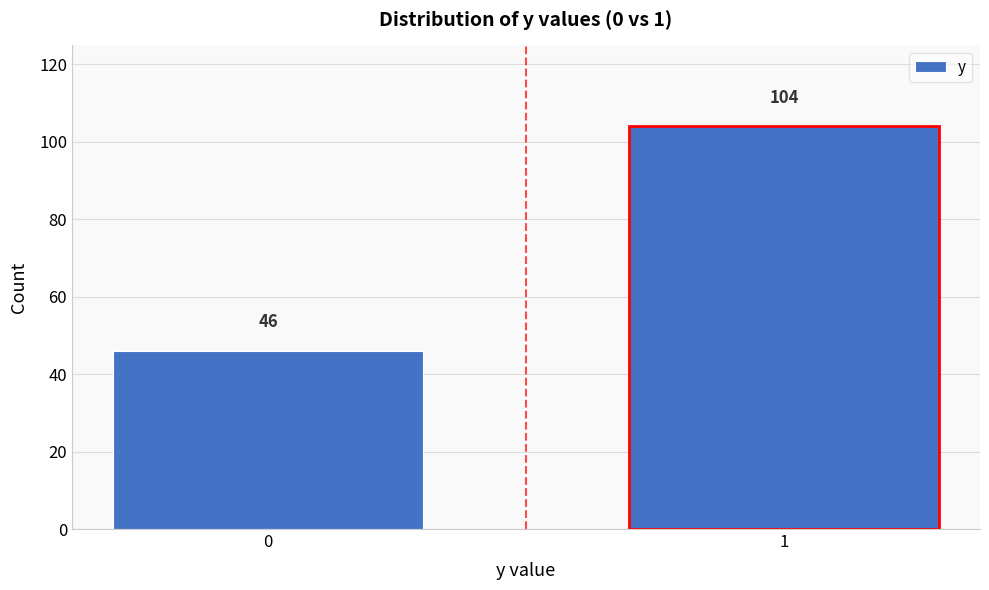

Reading left to right, extract all data points from this chart.

0=46	1=104